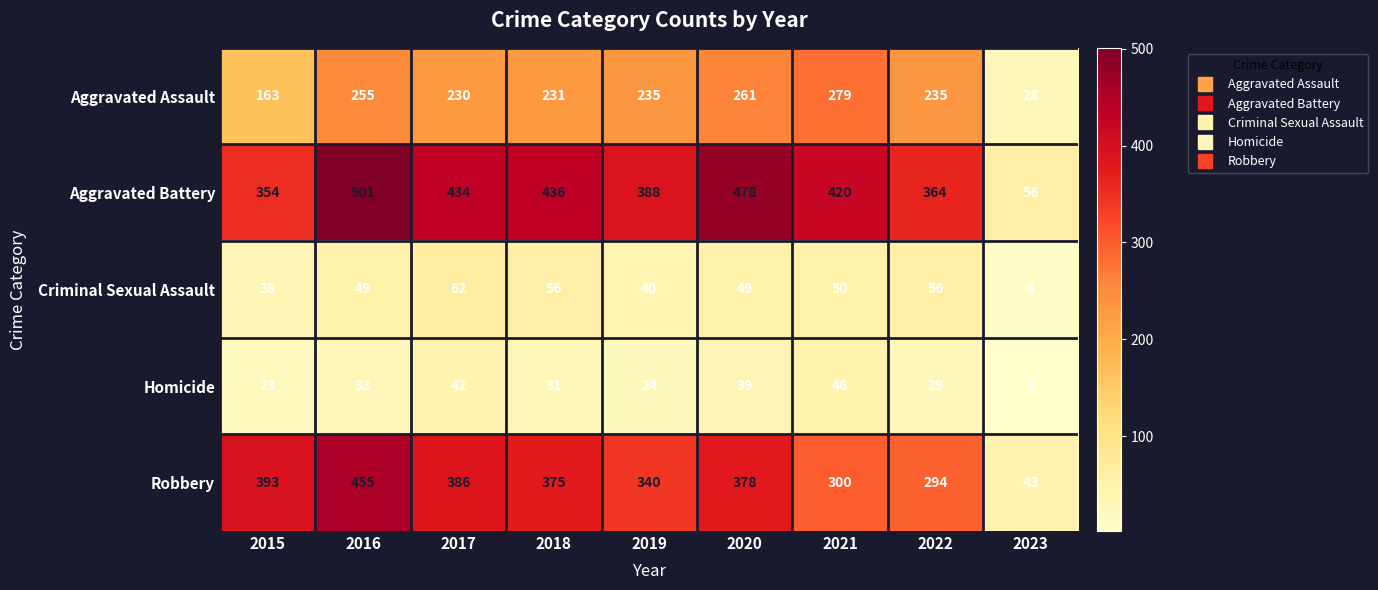

At which label does Robbery reach its minimum?

2023